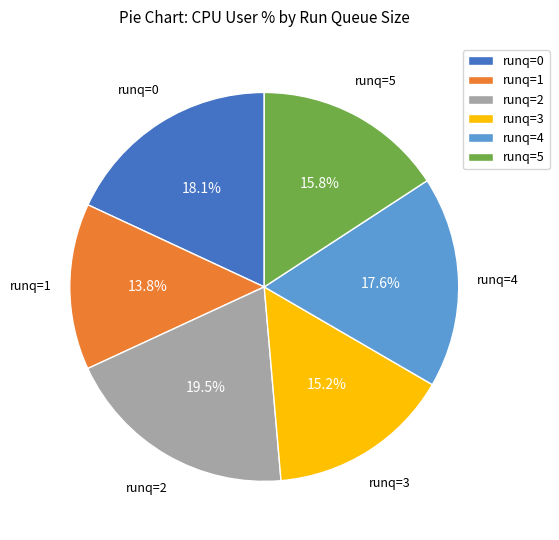

What is the smallest slice in the pie chart?

runq=1